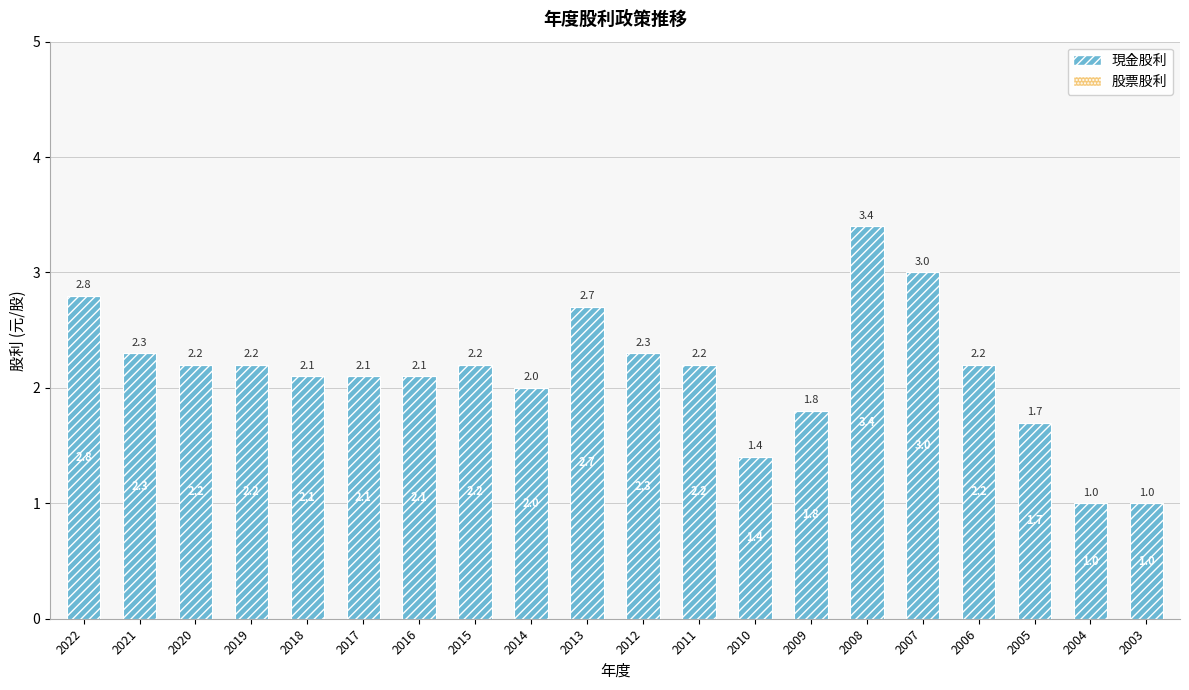

What is the value of the 17th bar from the left?

2.2